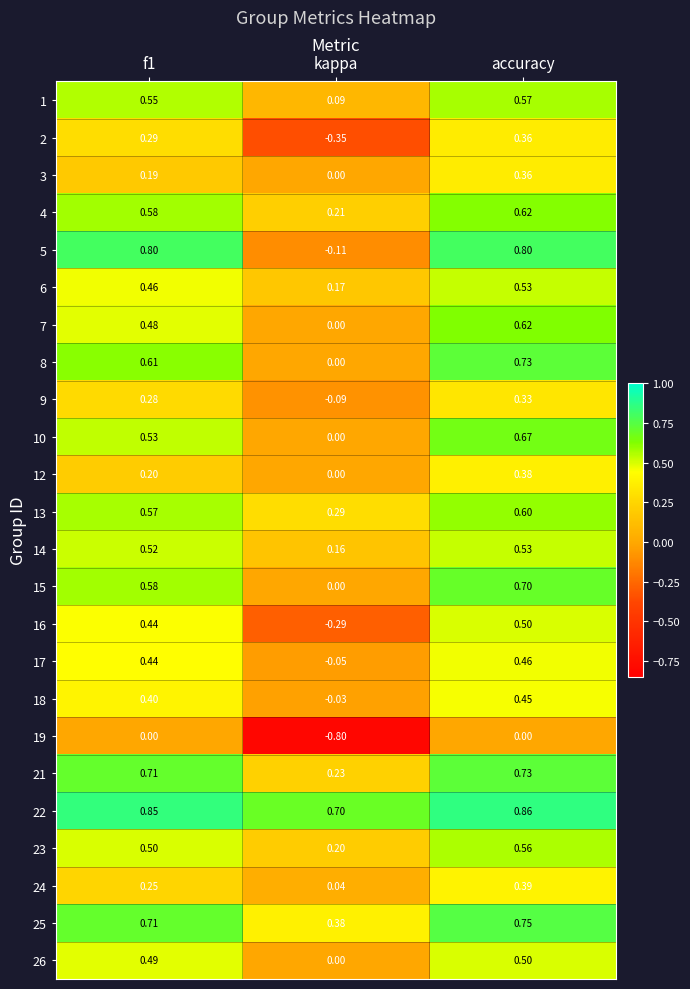

Count the number of categories in the chart.

3